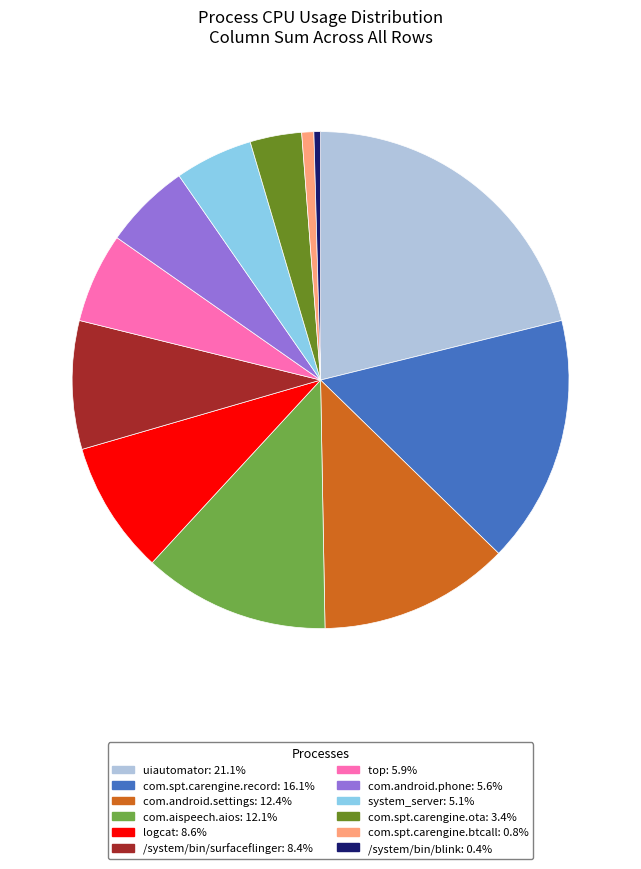

Is there a majority slice in this chart?

No